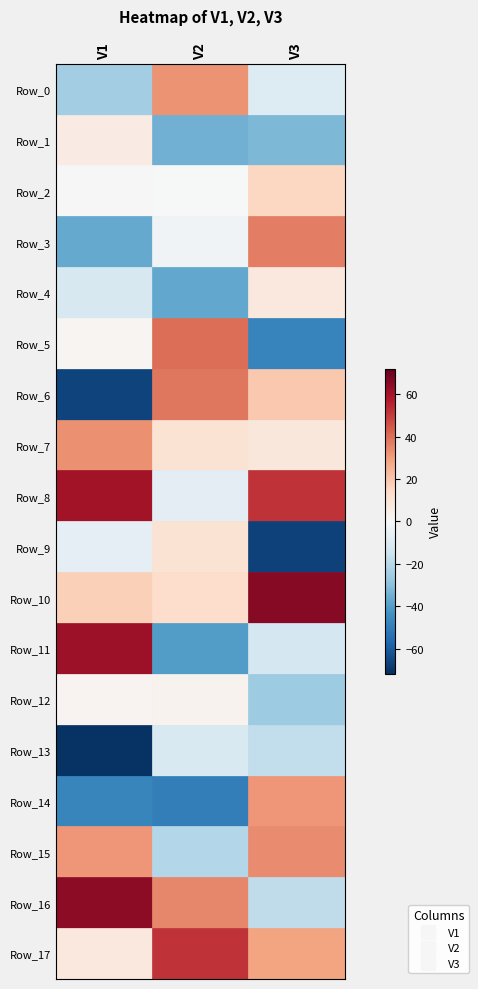

True or false: Row_3 has a value of 16.5 at 2.

False